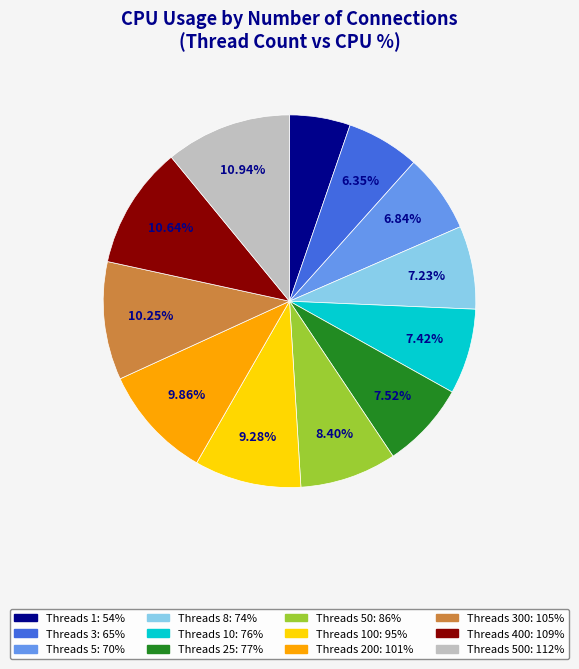

Is there a majority slice in this chart?

No